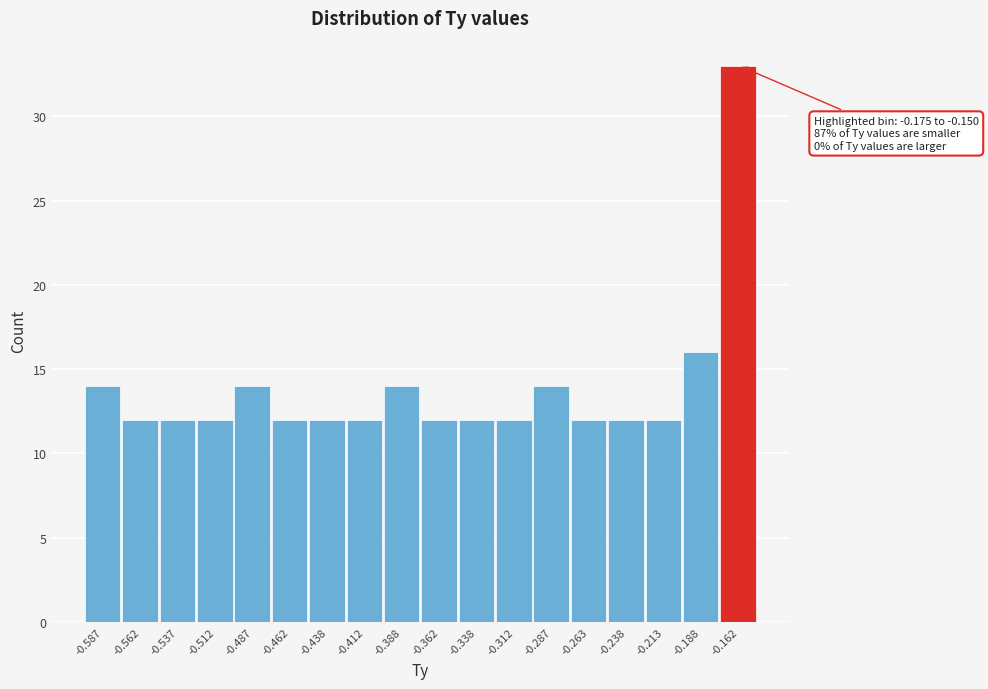

Which range on the x-axis has the tallest bar?

-0.175 to -0.150